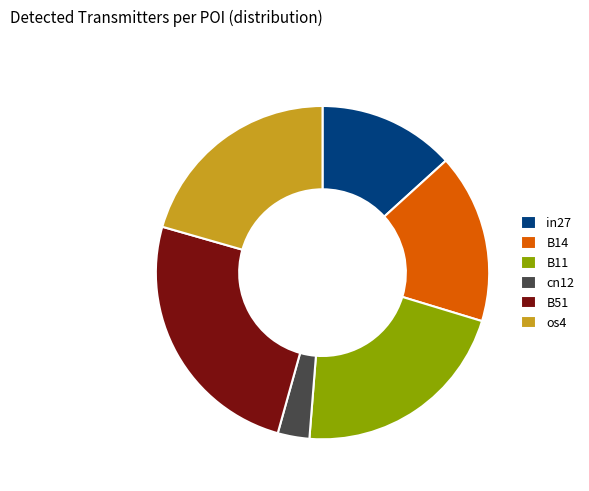

How many slices are in this pie chart?

6